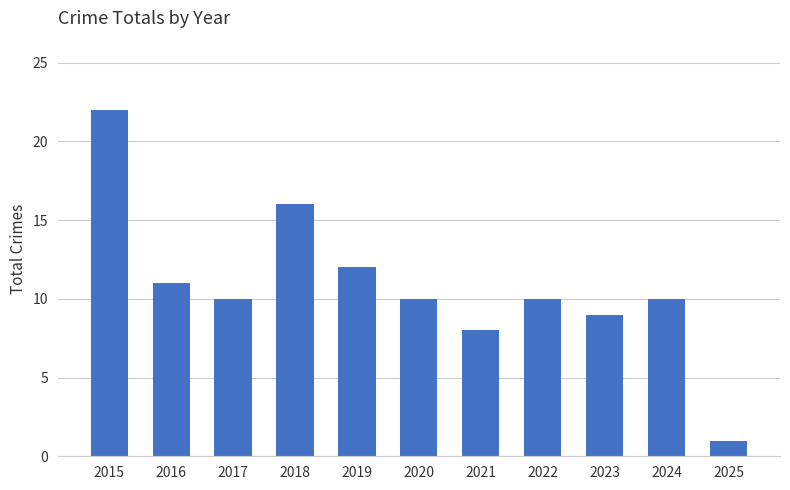

How many bars are there in total?

11